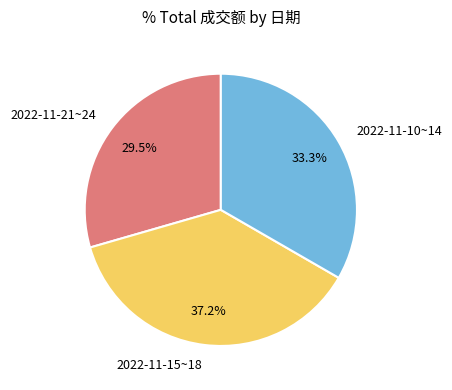

Approximately how many times larger is the value at 2022-11-10~14 compared to 2022-11-15~18?

0.9